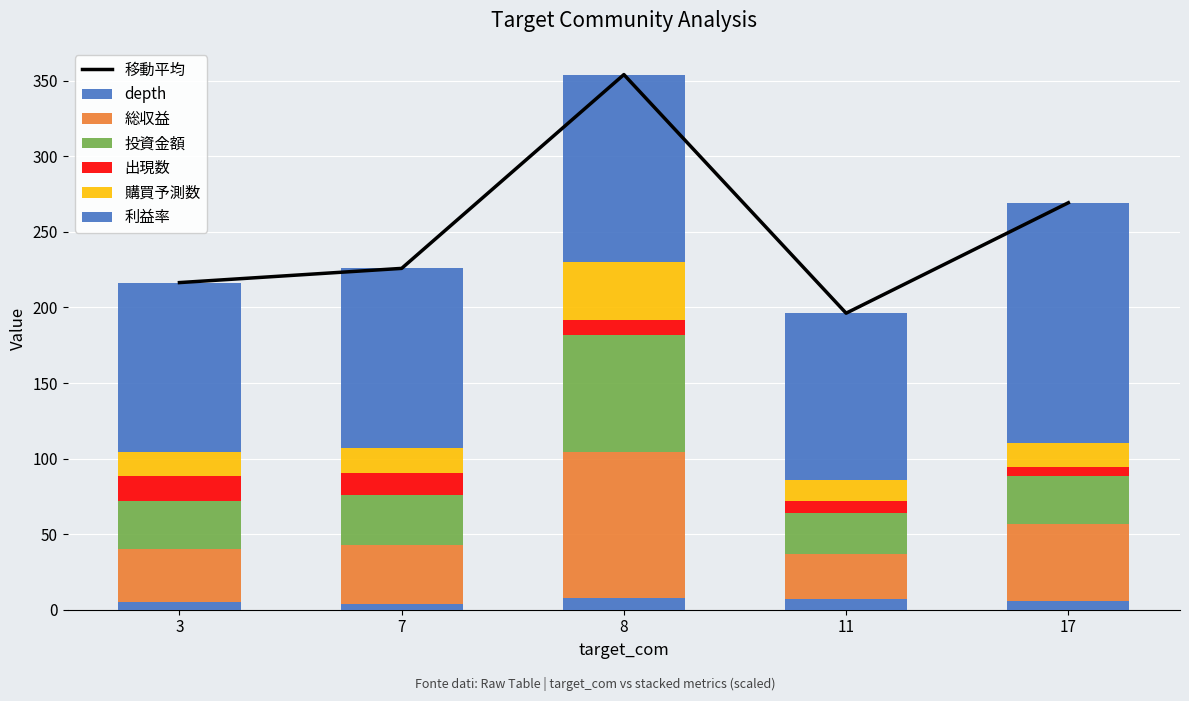

Where does the 利益率 series first go above 119?

7